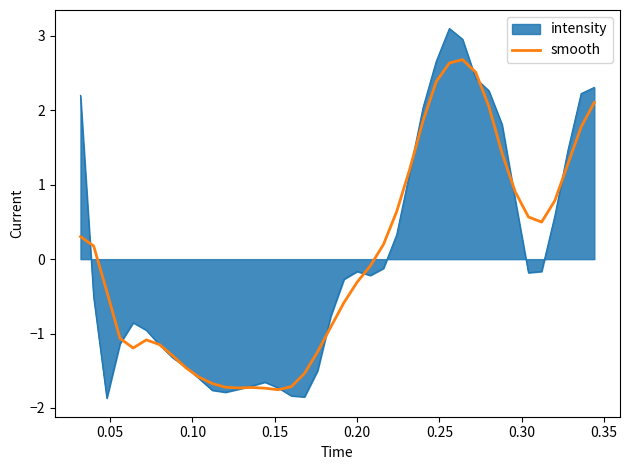

Which series has the widest spread of values?

intensity